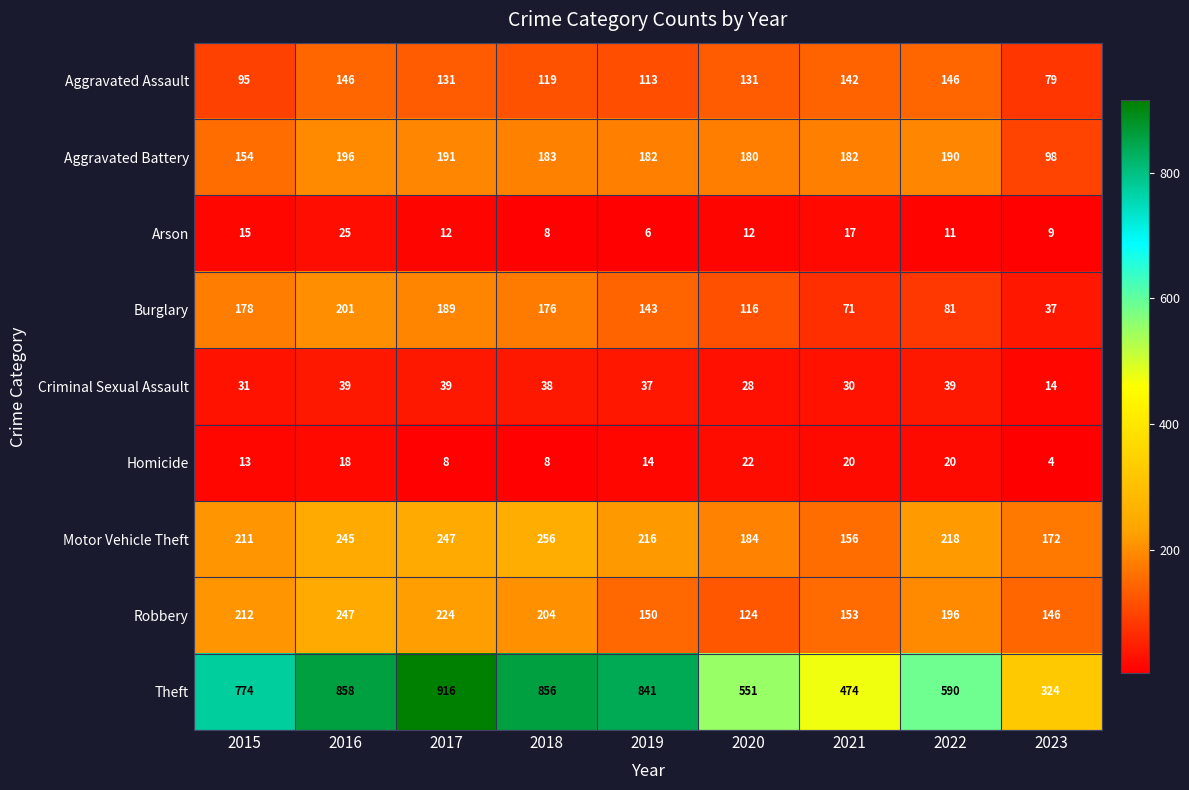

What is the smallest value displayed?

4